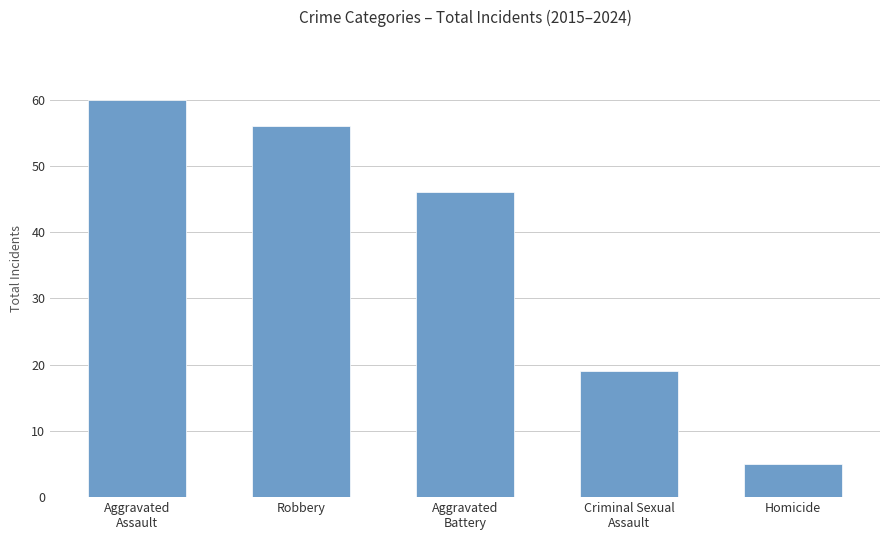

At which category does the chart reach its peak across all series?

Aggravated
Assault